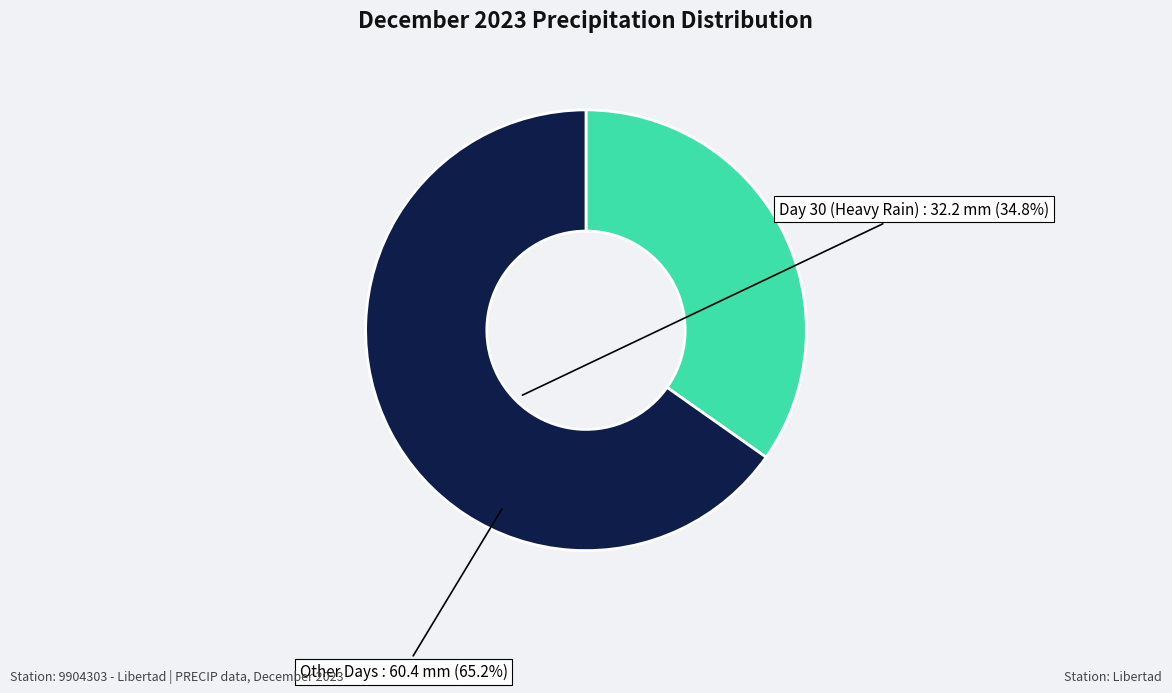

Which slice is the largest?

Other Days